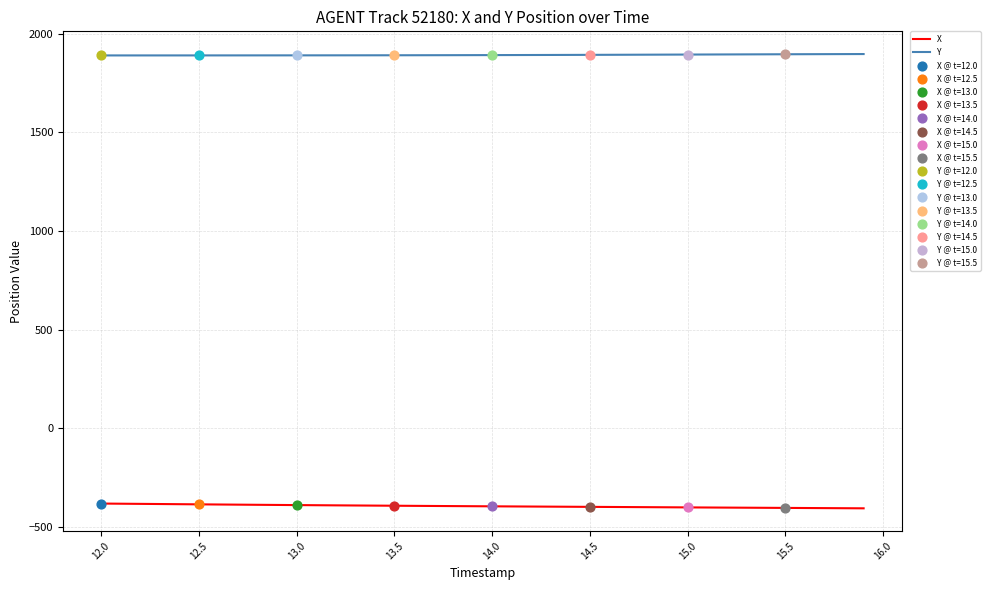

Which series has the largest total across all categories?

Y